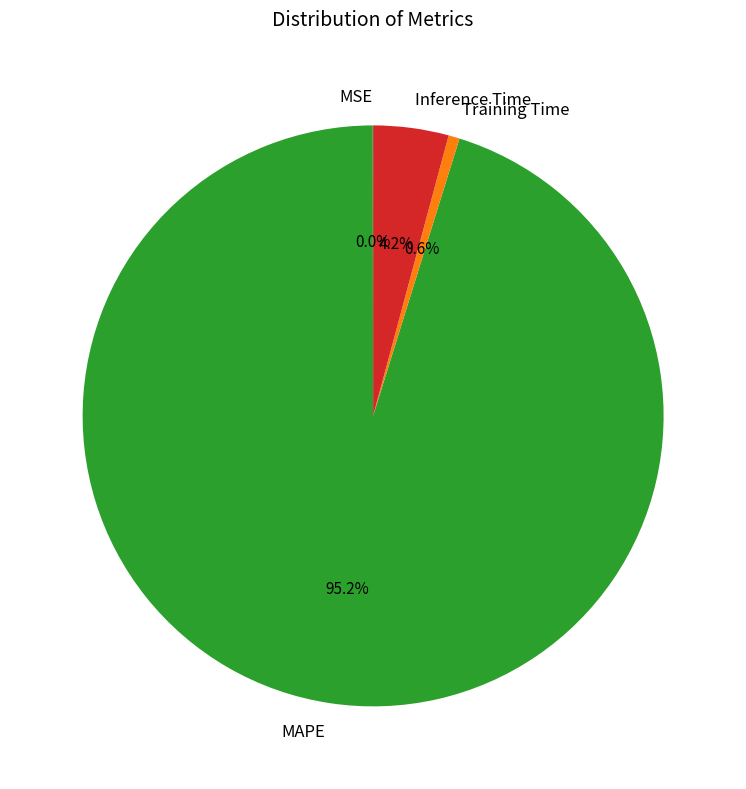

What is the largest slice in the pie chart?

MAPE